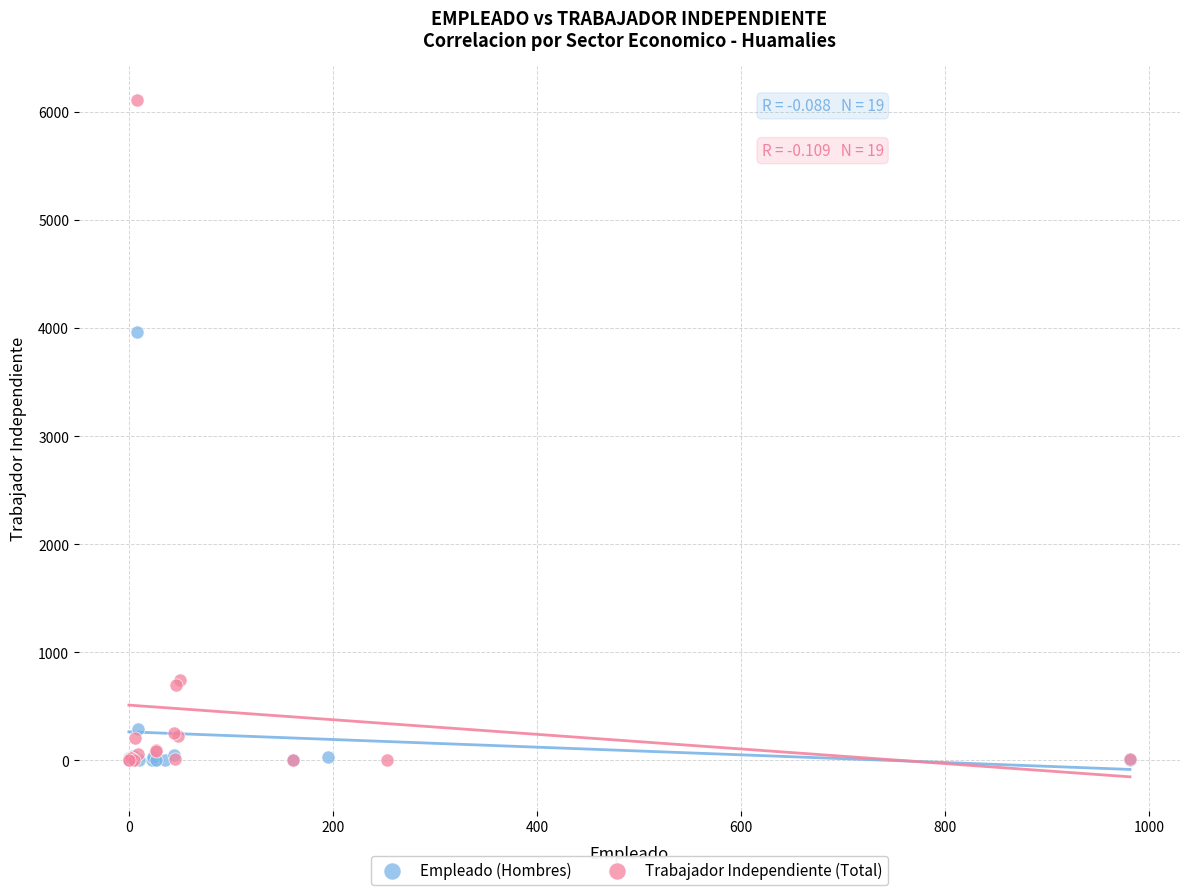

Which series reaches the maximum Y coordinate?

Trabajador Independiente (Total)